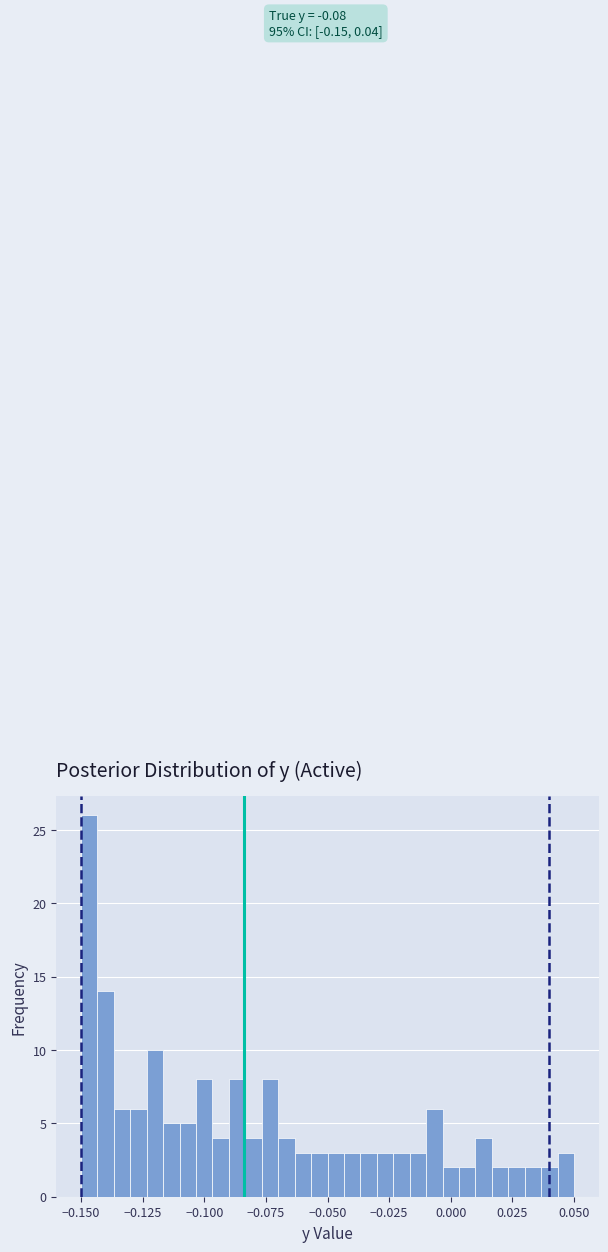

Read against the x-axis, roughly where is the centre of the tallest bar?

-0.145